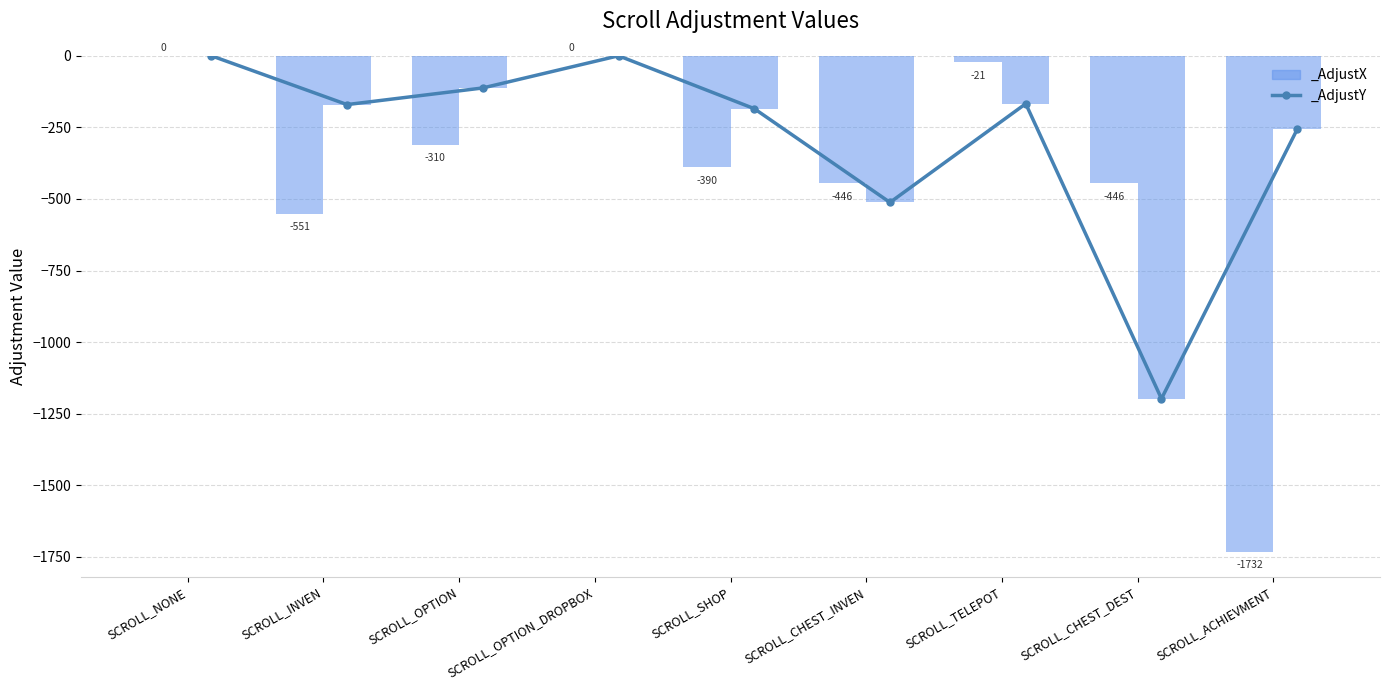

The value of _AdjustY at SCROLL_ACHIEVMENT is -366.3. True or false?

False